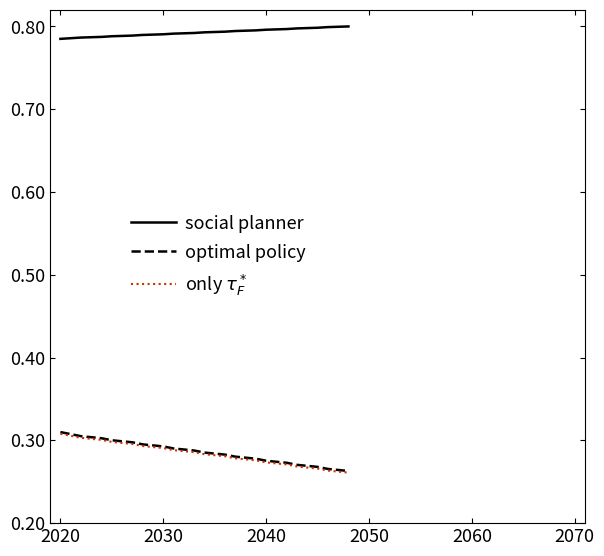

Count the social planner values in the range 0 to 1.

20